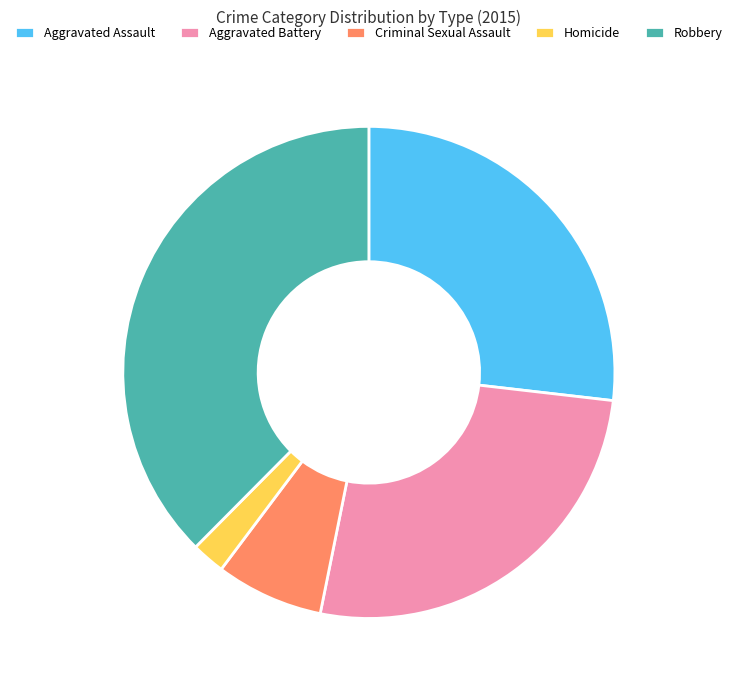

Is there any slice that represents more than half of the pie?

No